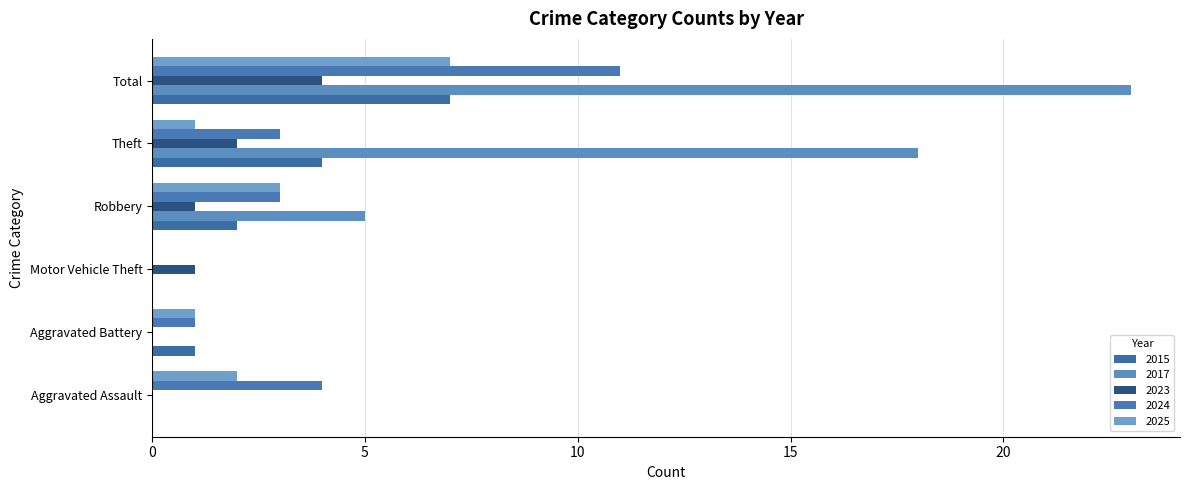

Reading left to right, transcribe all the data shown in this chart.

2015: 0	1	0	2	4	7
2017: 0	0	0	5	18	23
2023: 0	0	1	1	2	4
2024: 4	1	0	3	3	11
2025: 2	1	0	3	1	7